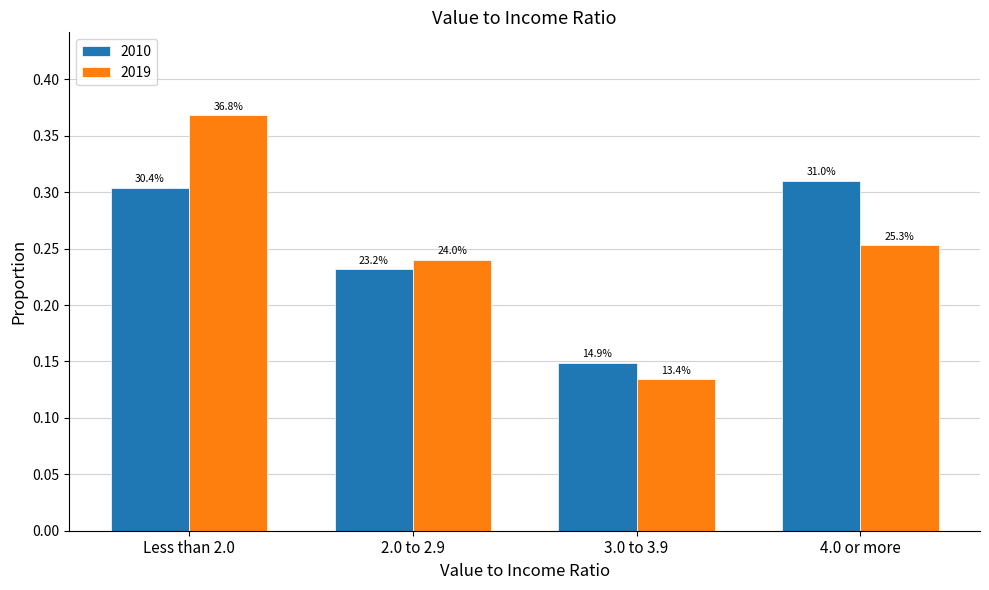

What is the label of the 2nd bar from the left?

2.0 to 2.9